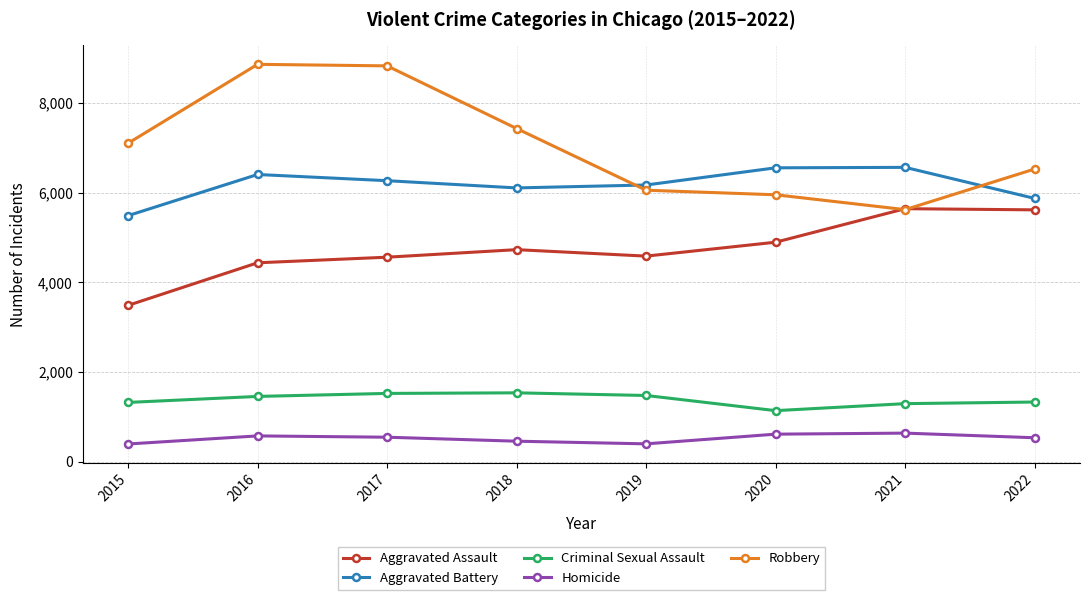

What is the maximum value for Homicide?

641